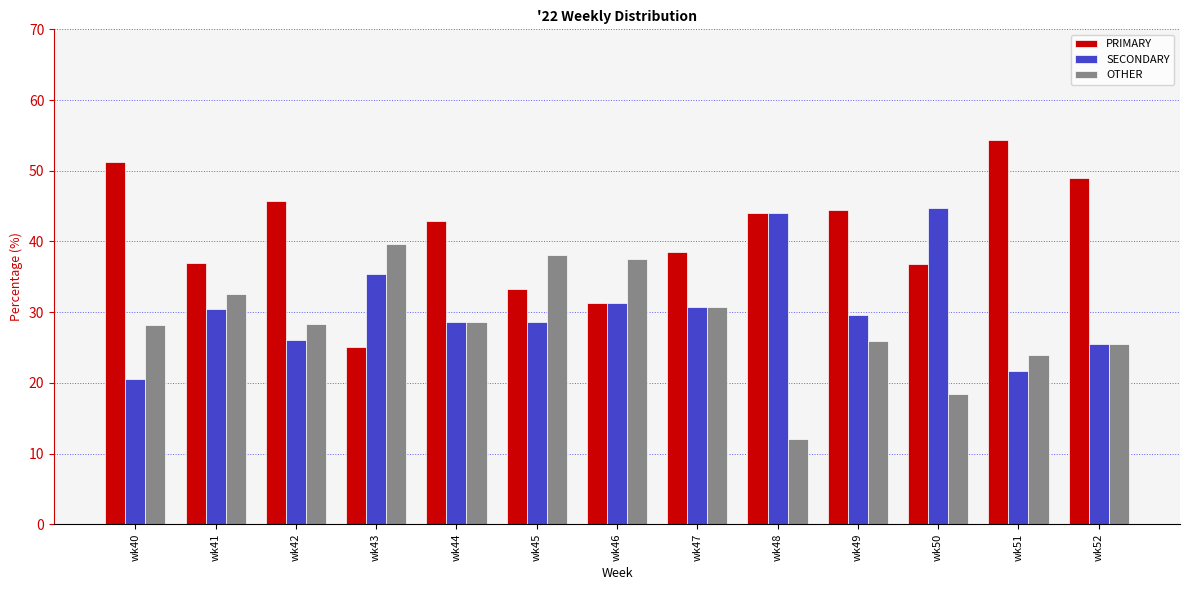

How many groups of bars are there?

13